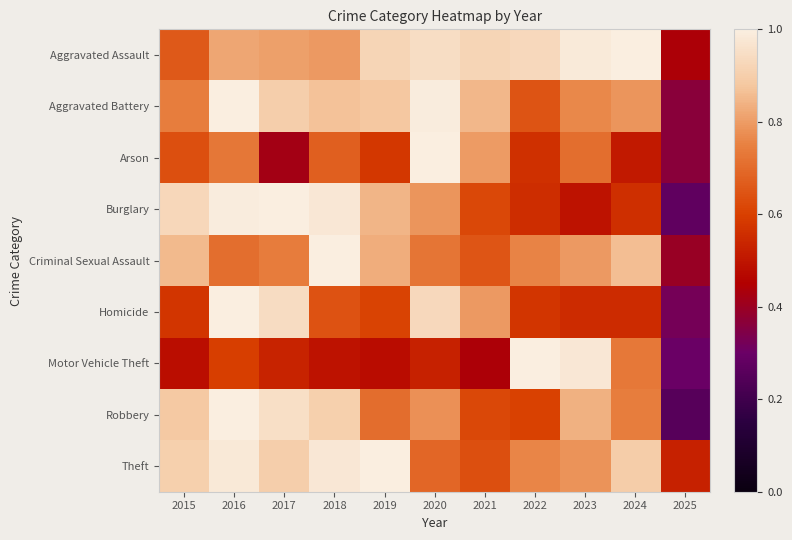

What is the total value across all series at 2017?

7.2